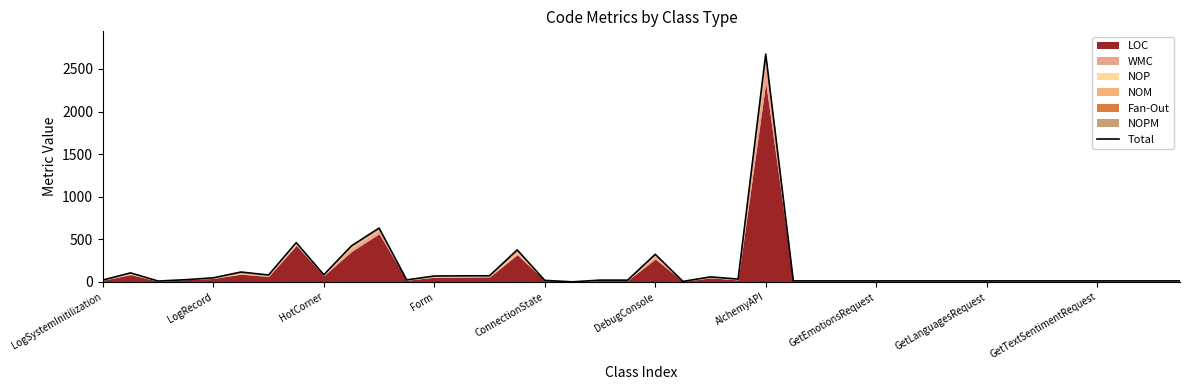

The value at HotCorner is 117. True or false?

False